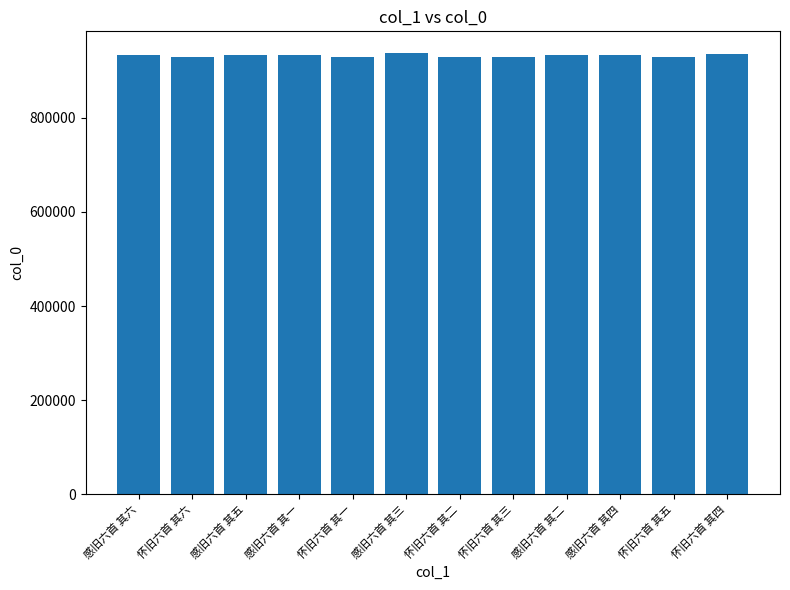

What is the label of the 11th bar from the left?

怀旧六首 其五